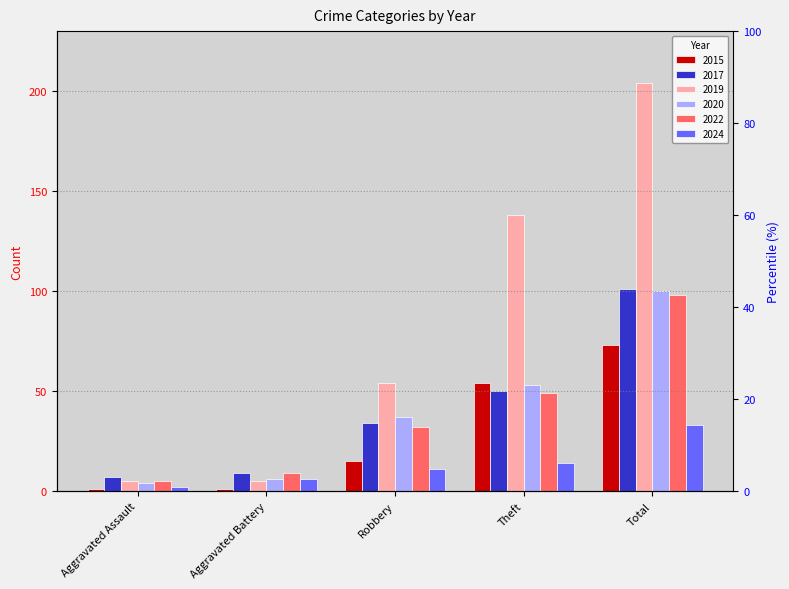

What is the maximum value for 2024?

33